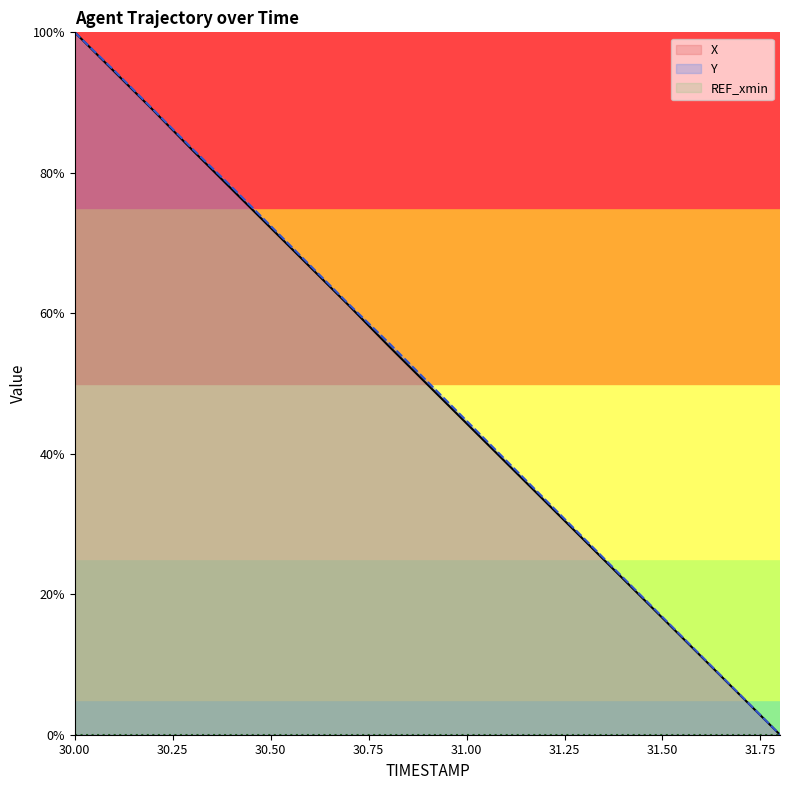

What is the value of the Y point at the 4th from the left?

83.4